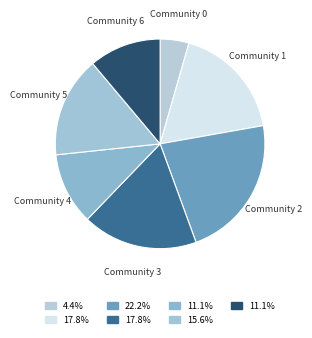

Does Community 1 account for over 50% of the chart?

No